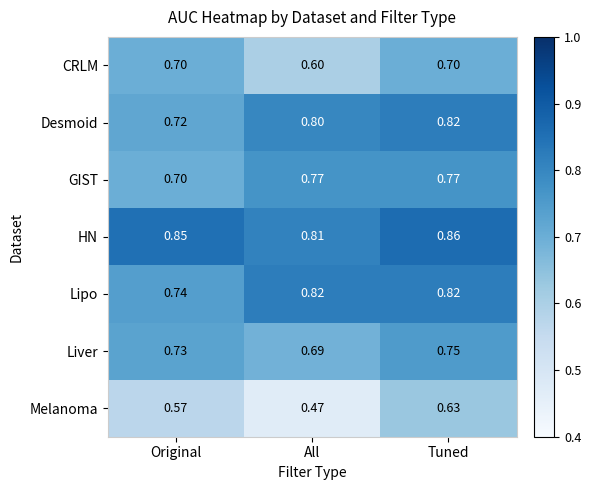

Which category has the lowest value in the Lipo series?

Original